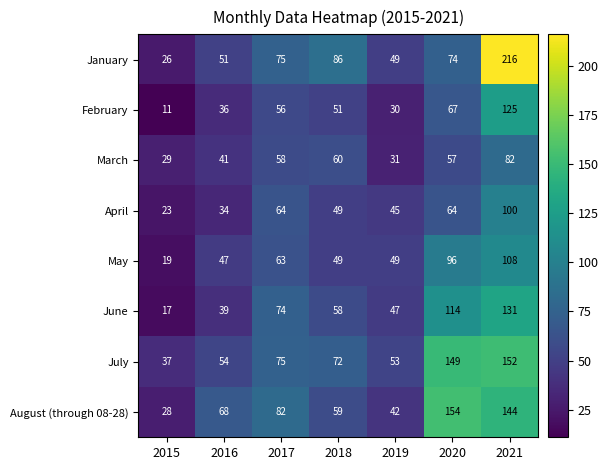

What is the difference between the April values at 2015 and 2016?

11